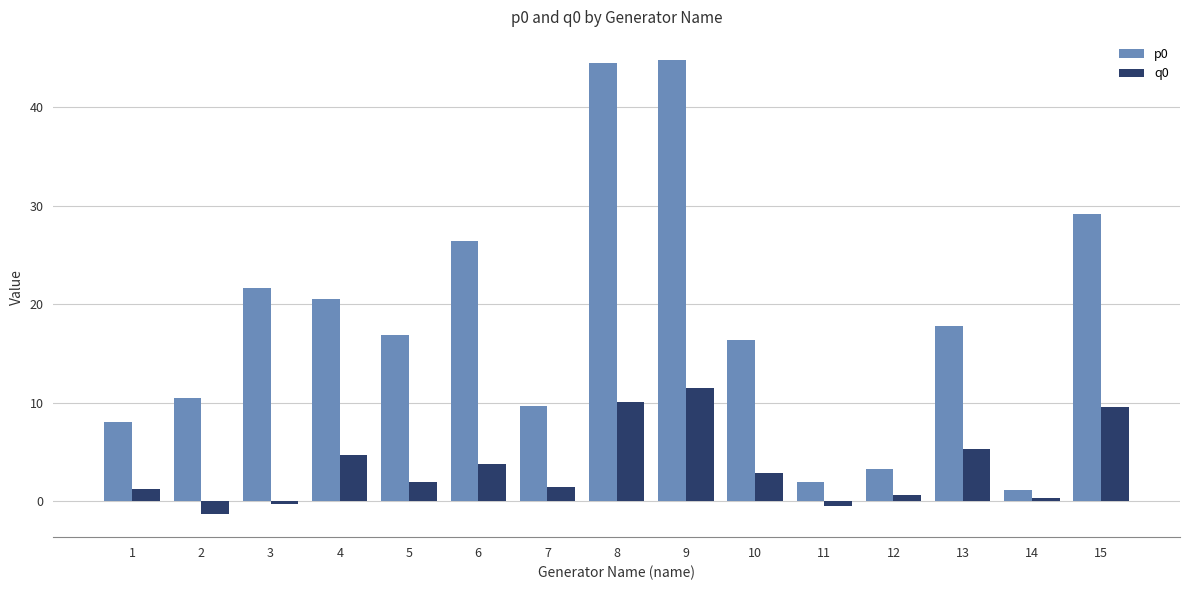

True or false: q0 has a value of 1.2 at 4.

False